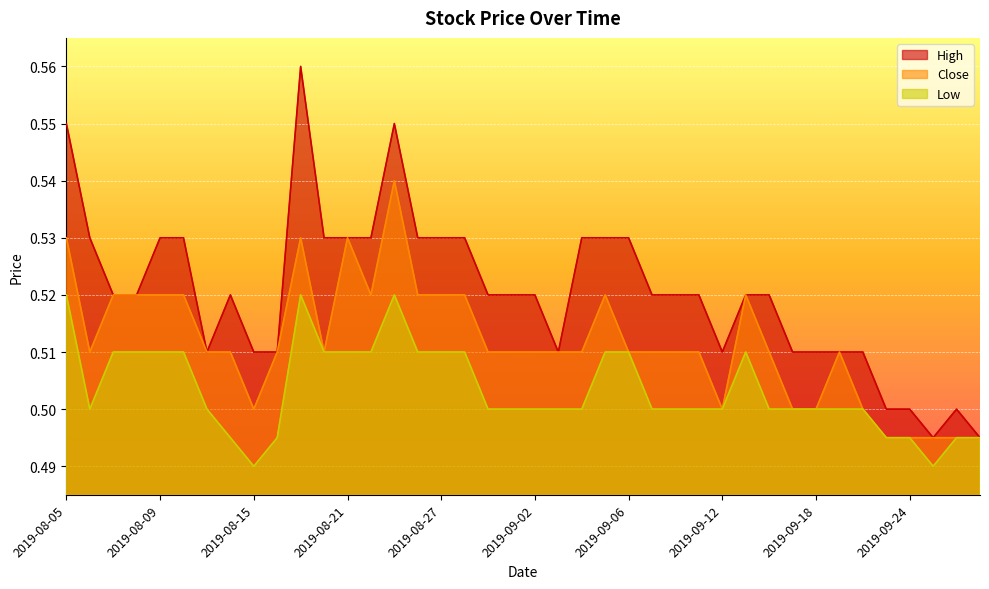

Does the chart display data point markers on the line(s)?

No